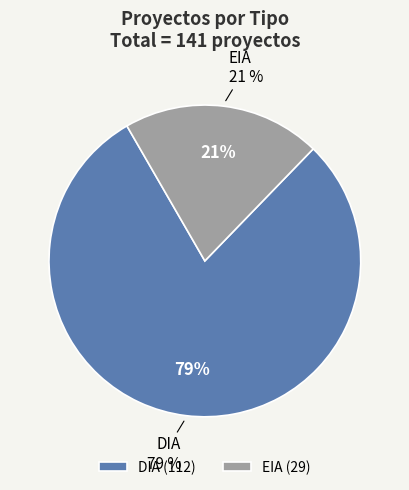

How many segments does this pie chart have?

2